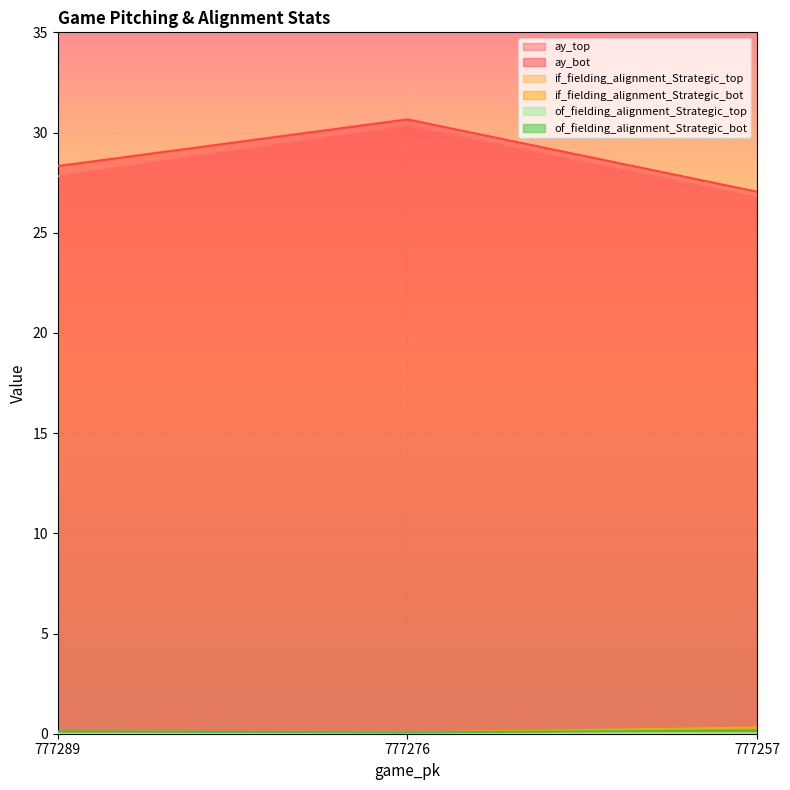

At how many categories does at least one series exceed 1?

3